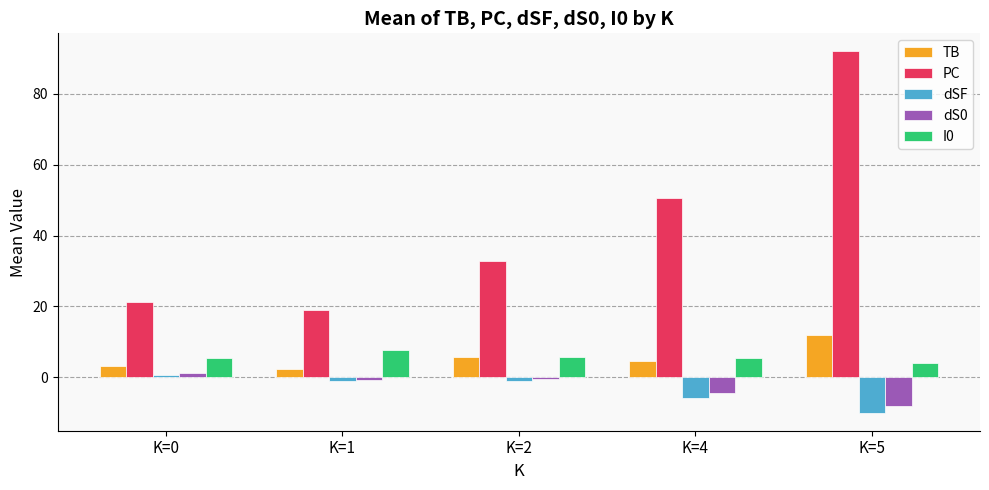

The value of dSF at K=0 is 0.5. True or false?

True